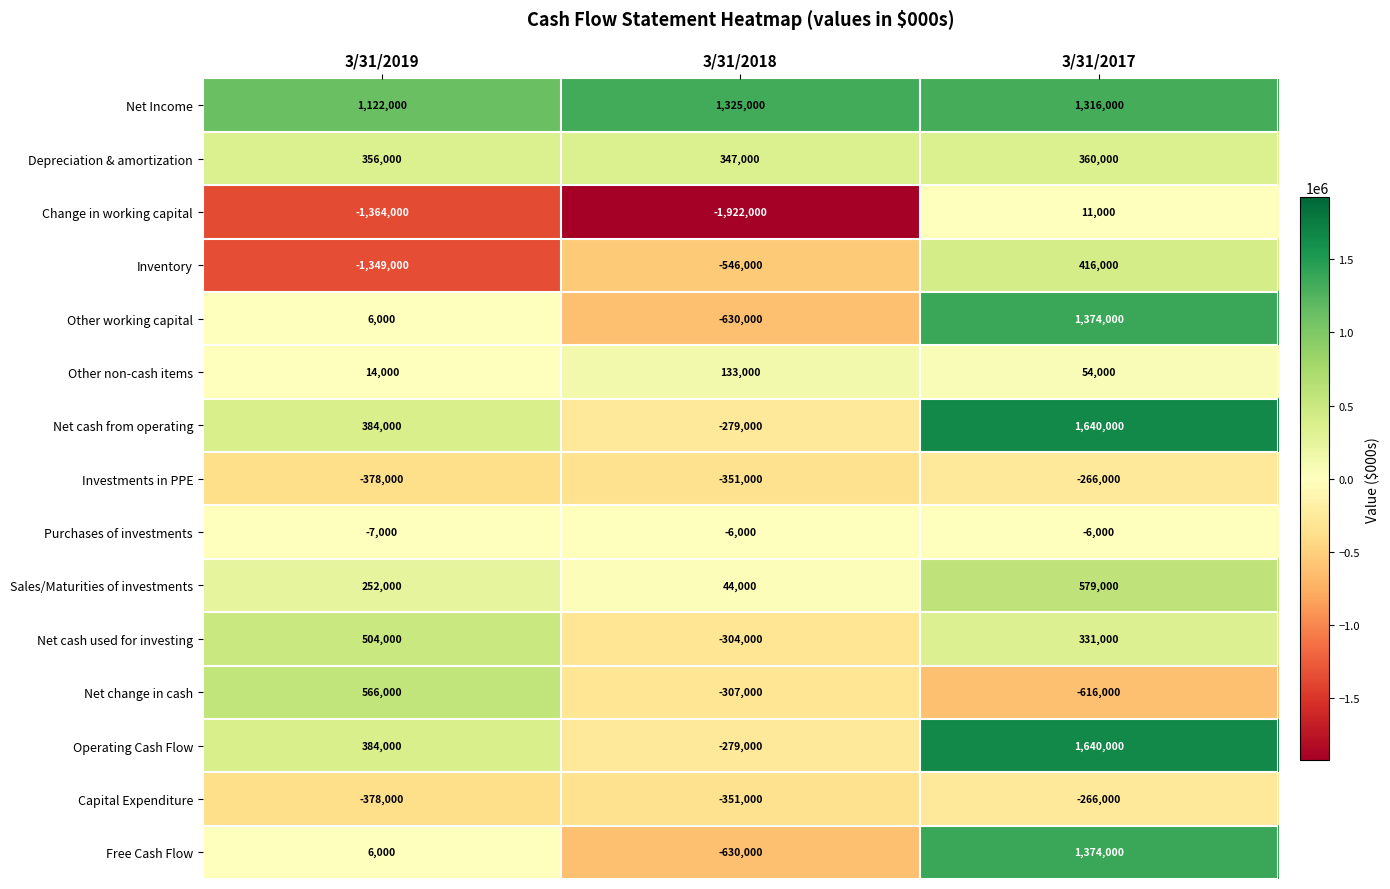

What is the total value across all series at 3/31/2018?

-3756000